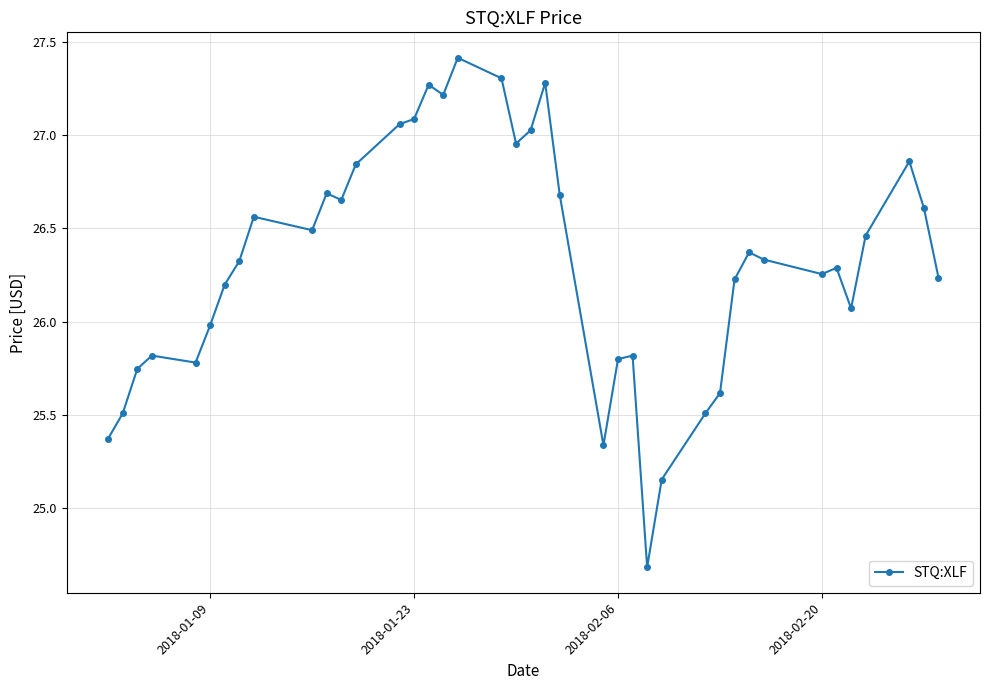

What is the difference between the maximum and minimum values?

2.7